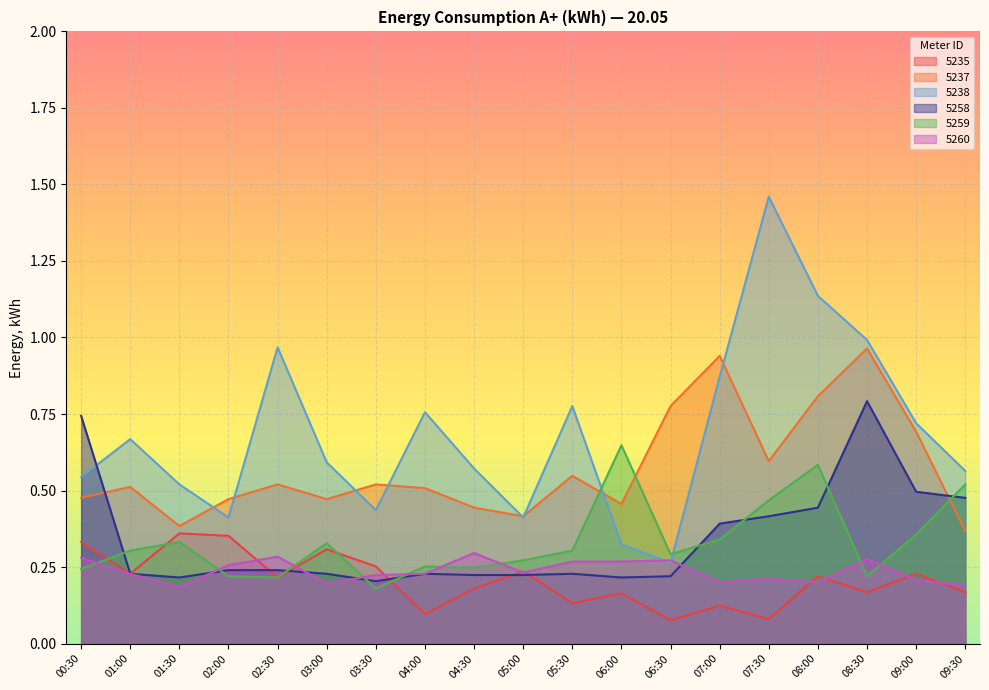

Reading left to right, extract all data points from this chart.

5235: 0.3	0.2	0.4	0.4	0.2	0.3	0.3	0.1	0.2	0.2	0.1	0.2	0.1	0.1	0.1	0.2	0.2	0.2	0.2
5237: 0.5	0.5	0.4	0.5	0.5	0.5	0.5	0.5	0.4	0.4	0.5	0.5	0.8	0.9	0.6	0.8	1.0	0.7	0.4
5238: 0.5	0.7	0.5	0.4	1.0	0.6	0.4	0.8	0.6	0.4	0.8	0.3	0.3	0.9	1.5	1.1	1.0	0.7	0.6
5258: 0.7	0.2	0.2	0.2	0.2	0.2	0.2	0.2	0.2	0.2	0.2	0.2	0.2	0.4	0.4	0.4	0.8	0.5	0.5
5259: 0.2	0.3	0.3	0.2	0.2	0.3	0.2	0.3	0.2	0.3	0.3	0.6	0.3	0.3	0.5	0.6	0.2	0.4	0.5
5260: 0.3	0.2	0.2	0.3	0.3	0.2	0.2	0.2	0.3	0.2	0.3	0.3	0.3	0.2	0.2	0.2	0.3	0.2	0.2